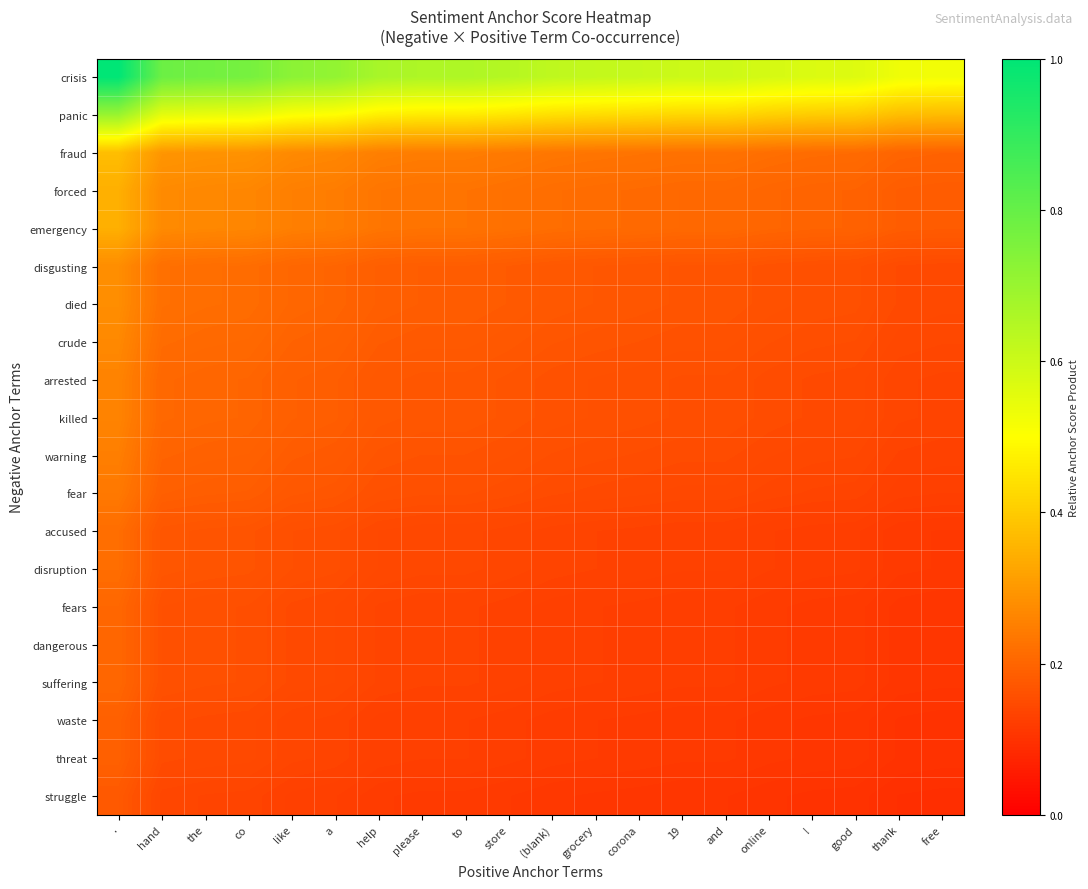

Between co and free, which series saw the biggest shift?

crisis